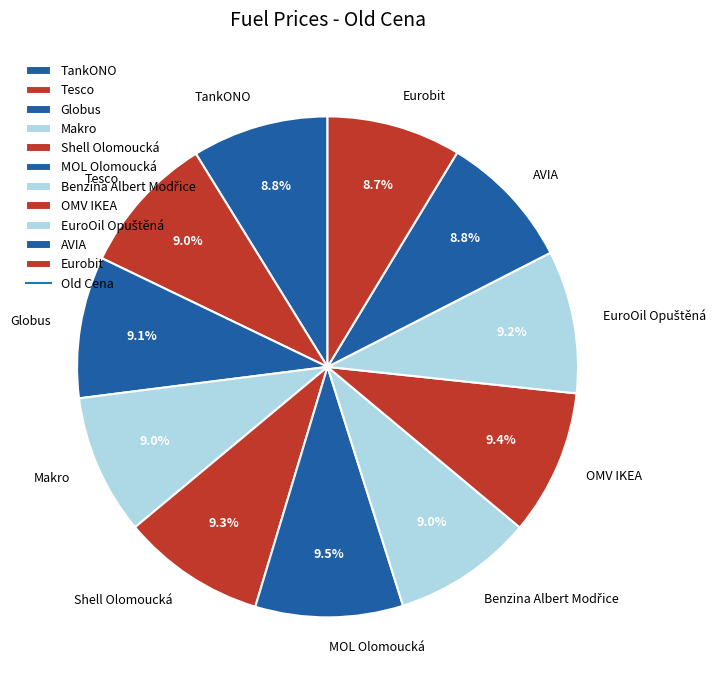

To the nearest percent, what percentage of the pie is Eurobit?

9%